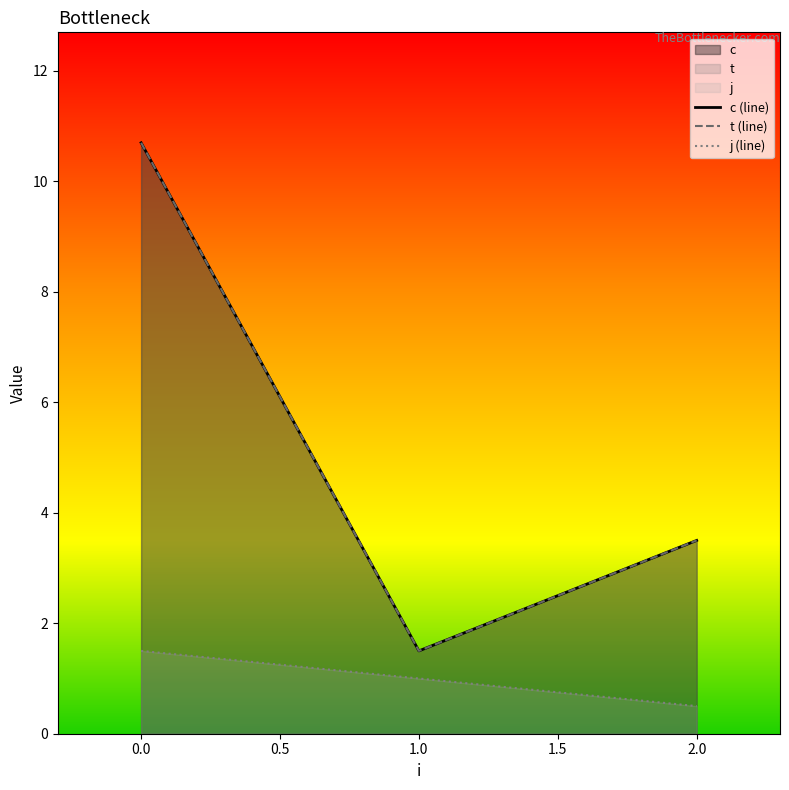

What is the difference between the maximum and minimum values in the j (line) series?

1.0